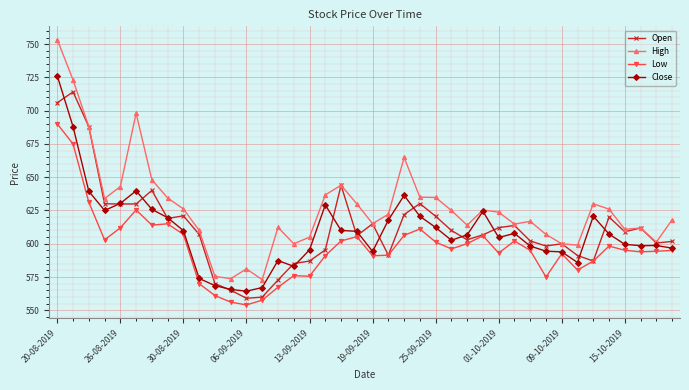

List the series in order of their peak value, highest first.

High, Close, Open, Low